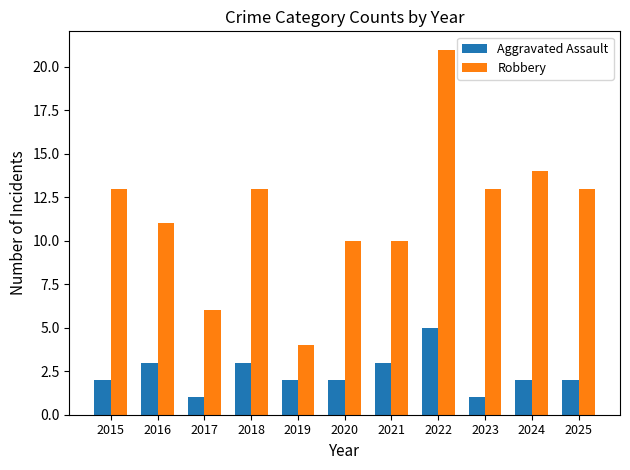

Reading left to right, what are all the values shown in this chart?

Aggravated Assault: 2015=2	2016=3	2017=1	2018=3	2019=2	2020=2	2021=3	2022=5	2023=1	2024=2	2025=2
Robbery: 2015=13	2016=11	2017=6	2018=13	2019=4	2020=10	2021=10	2022=21	2023=13	2024=14	2025=13